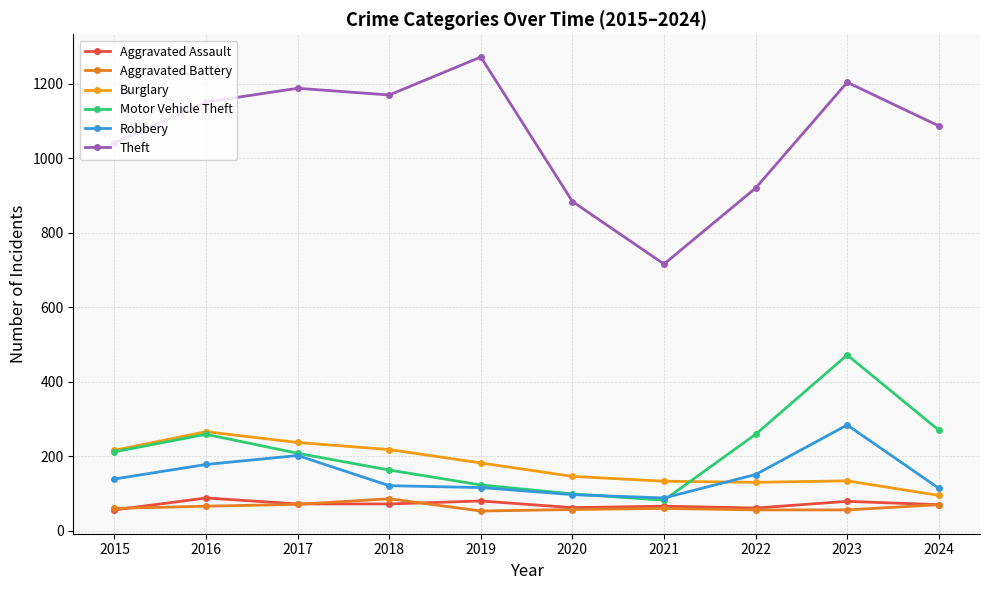

The value of Theft at 2018 is 1740. True or false?

False